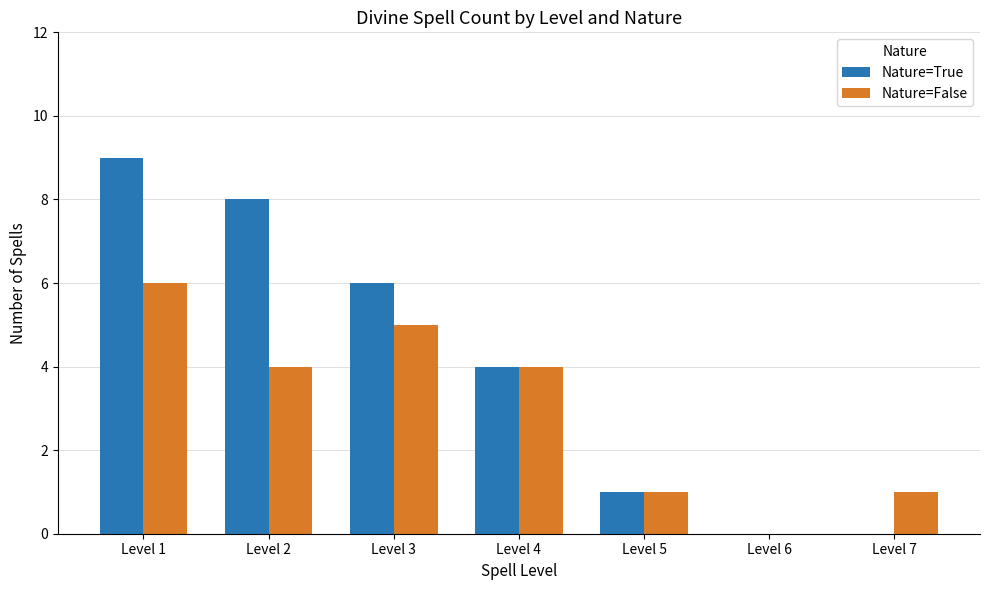

Reading left to right, extract all data points from this chart.

Nature=True: Level 1=9	Level 2=8	Level 3=6	Level 4=4	Level 5=1	Level 6=0	Level 7=0
Nature=False: Level 1=6	Level 2=4	Level 3=5	Level 4=4	Level 5=1	Level 6=0	Level 7=1